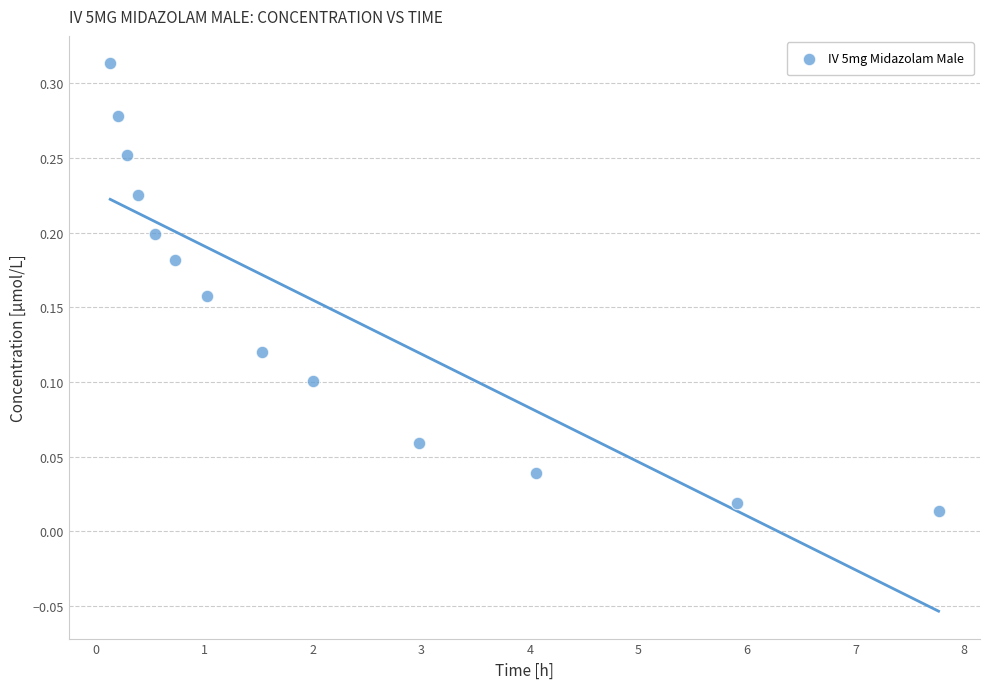

What is the range of X values (max minus min)?

7.6